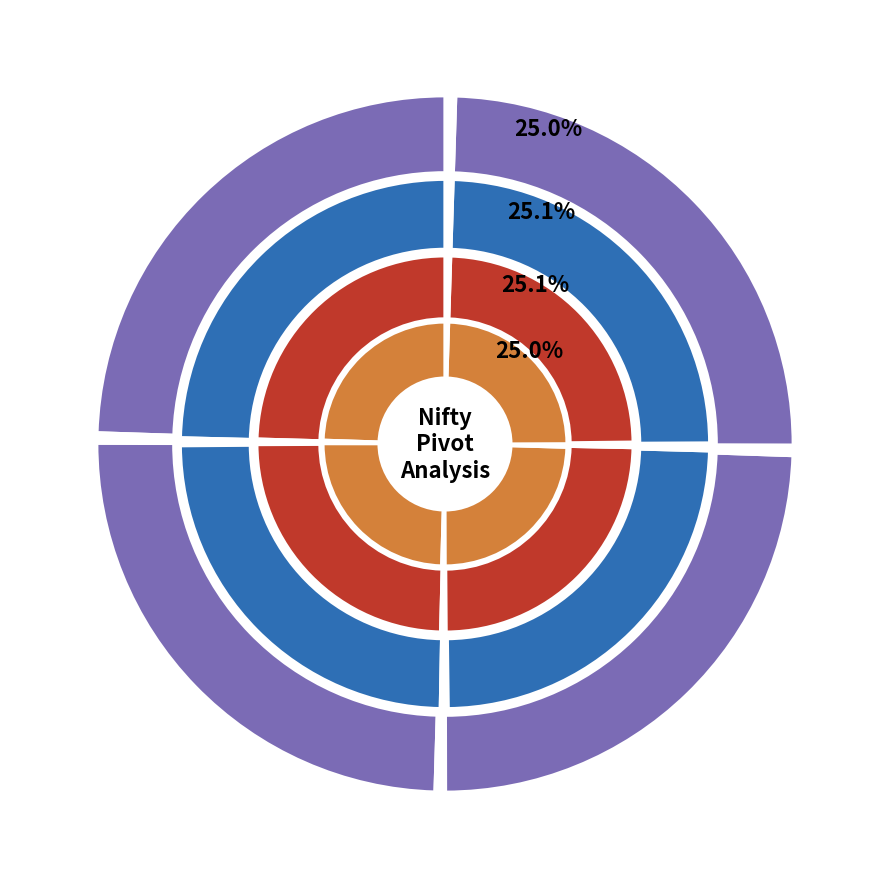

Rank the series at 2018-11-14 from highest to lowest value.

High, Pivot, Close, Low